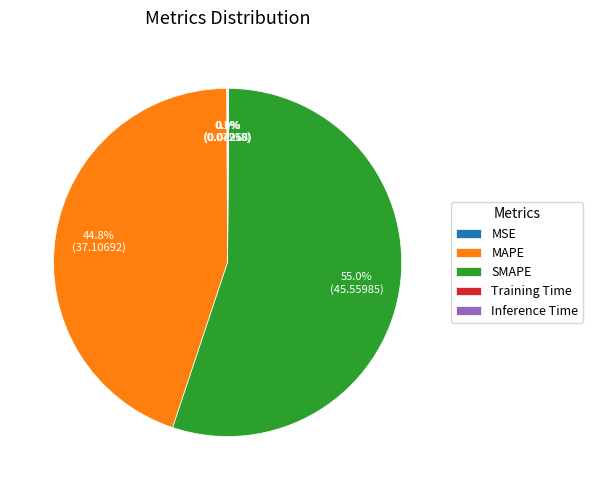

Which slice is the largest?

SMAPE